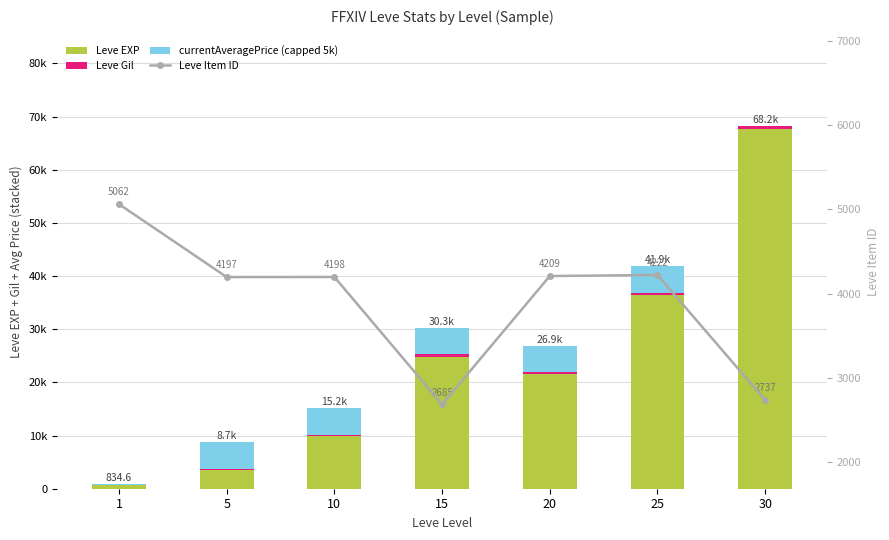

Rank the series at 5 from highest to lowest value.

currentAveragePrice (capped 5k), Leve Item ID, Leve EXP, Leve Gil